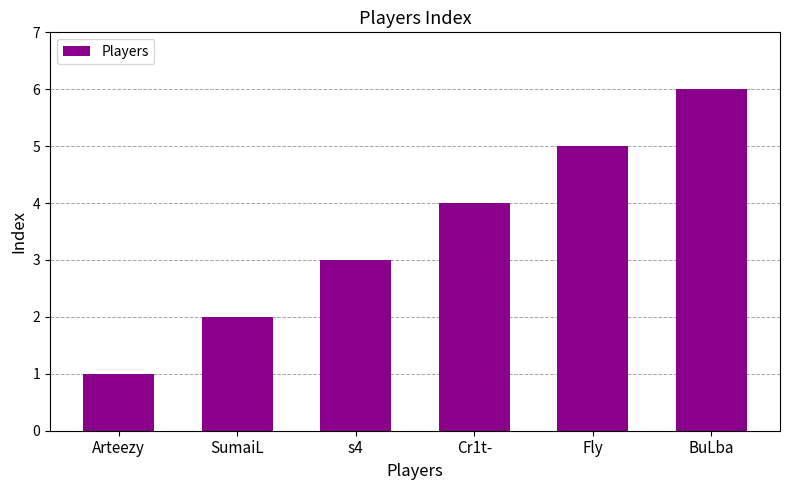

Approximately how many times larger is the value at Cr1t- compared to Arteezy?

4.0